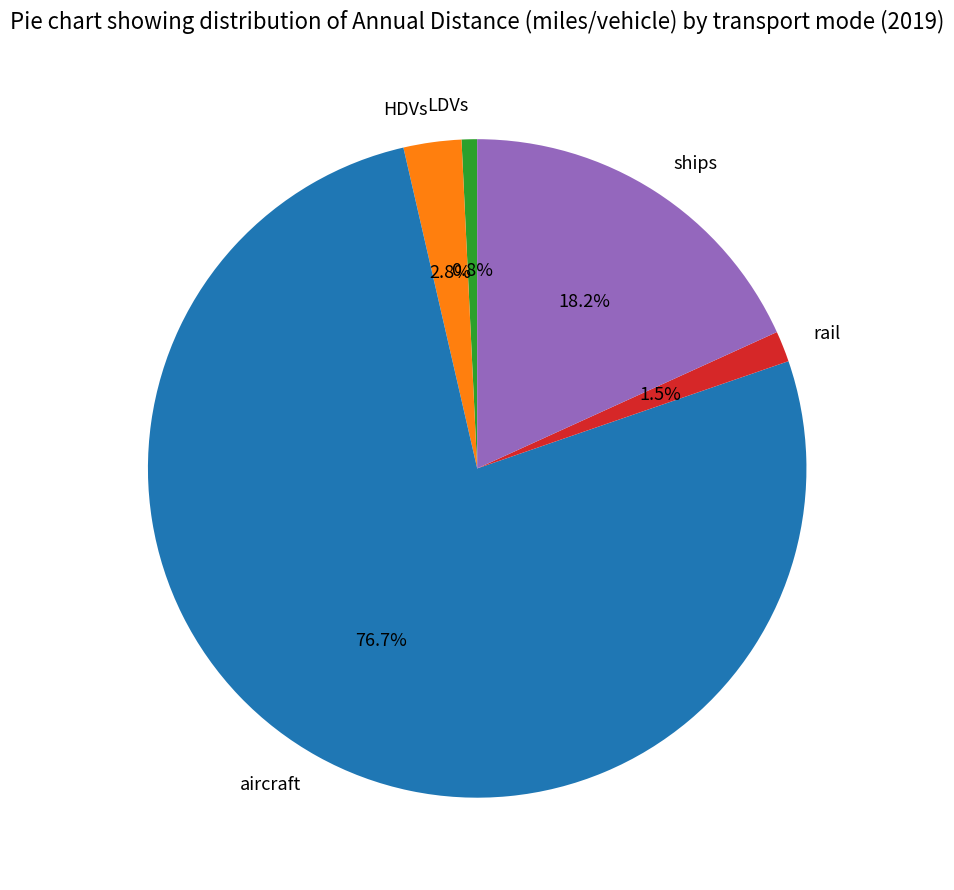

To the nearest percent, what is the difference between the HDVs and aircraft slice percentages?

74%